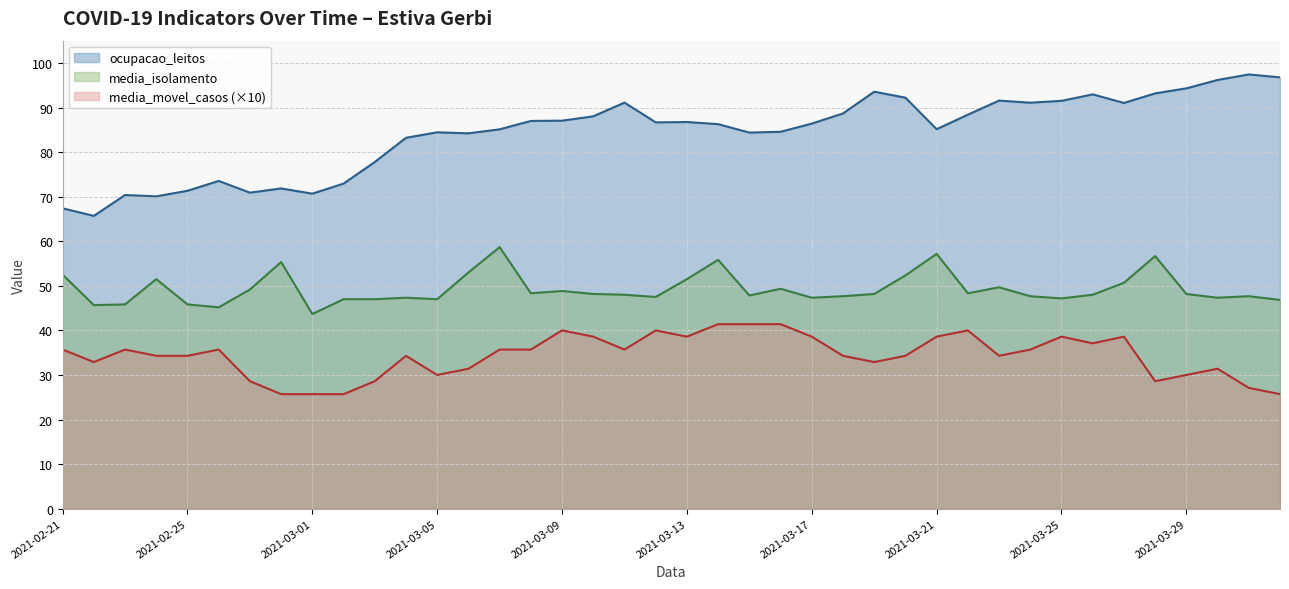

What is the label of the 1st point from the left?

2021-02-21